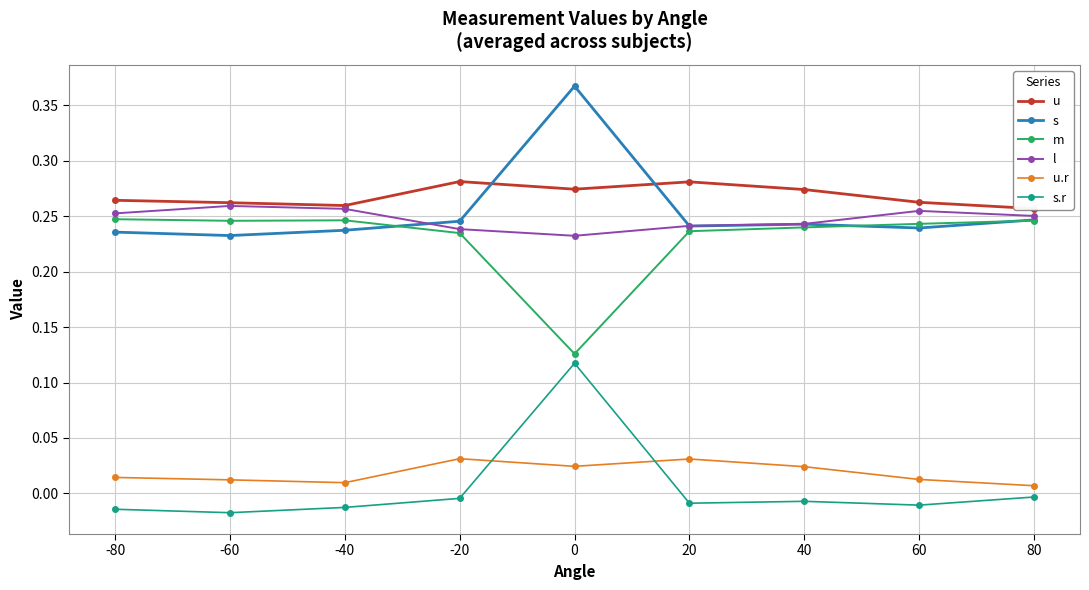

What is the greatest value displayed?

0.4